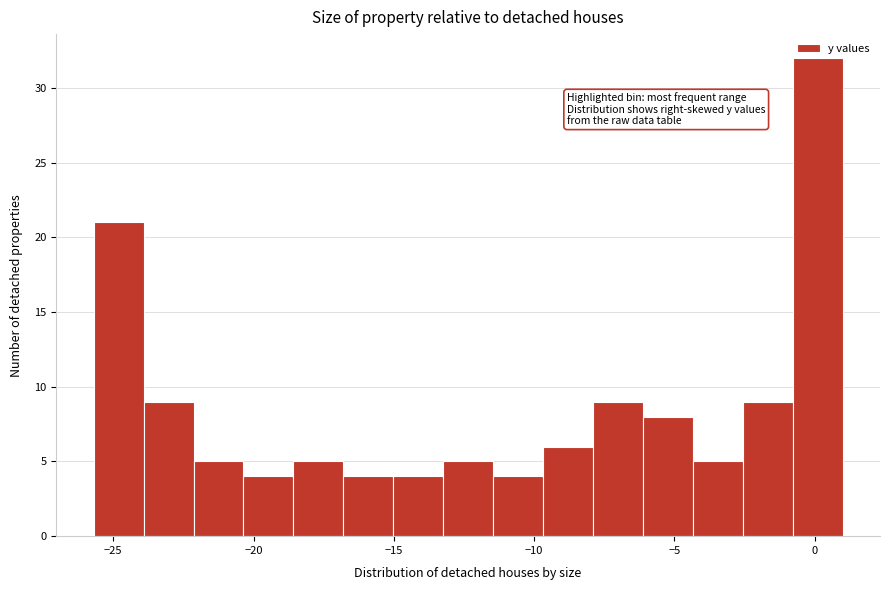

Around what value on the x-axis is the tallest bar? Give the approximate position of its centre, as read against the axis.

0.0